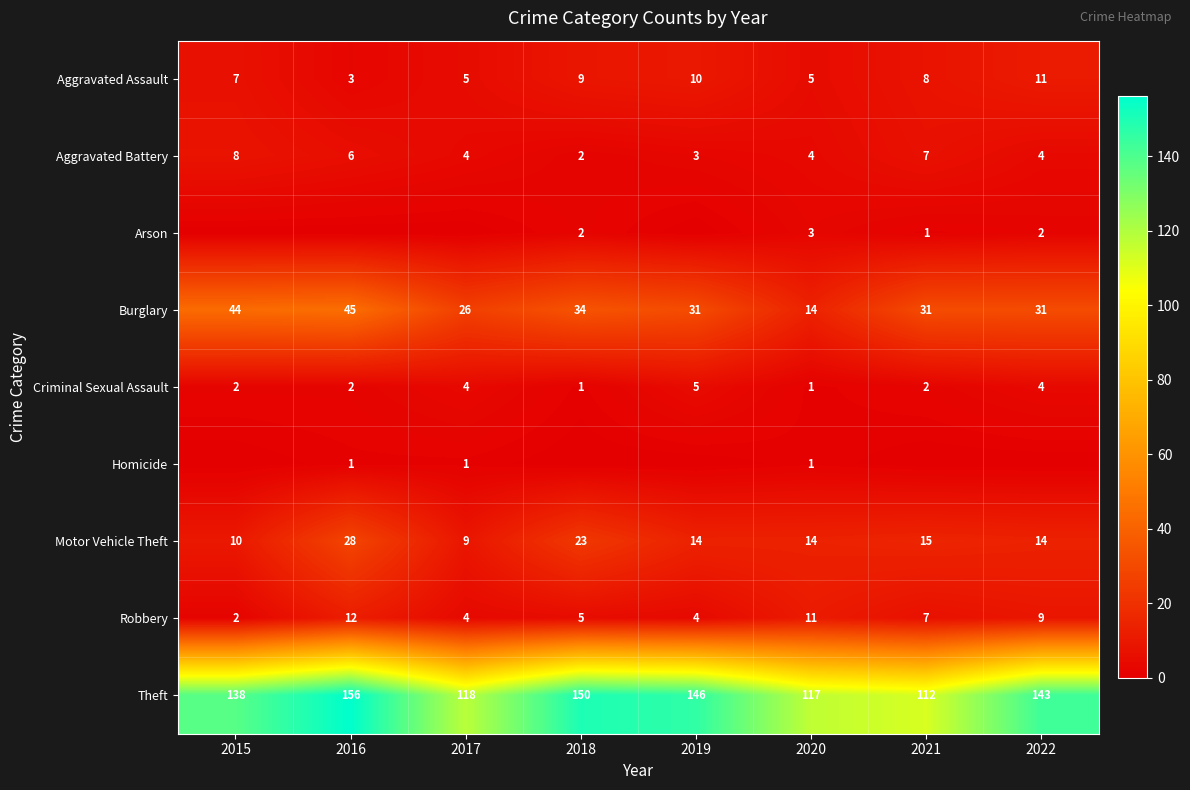

What is the spread (max minus min) of values at 2020?

116